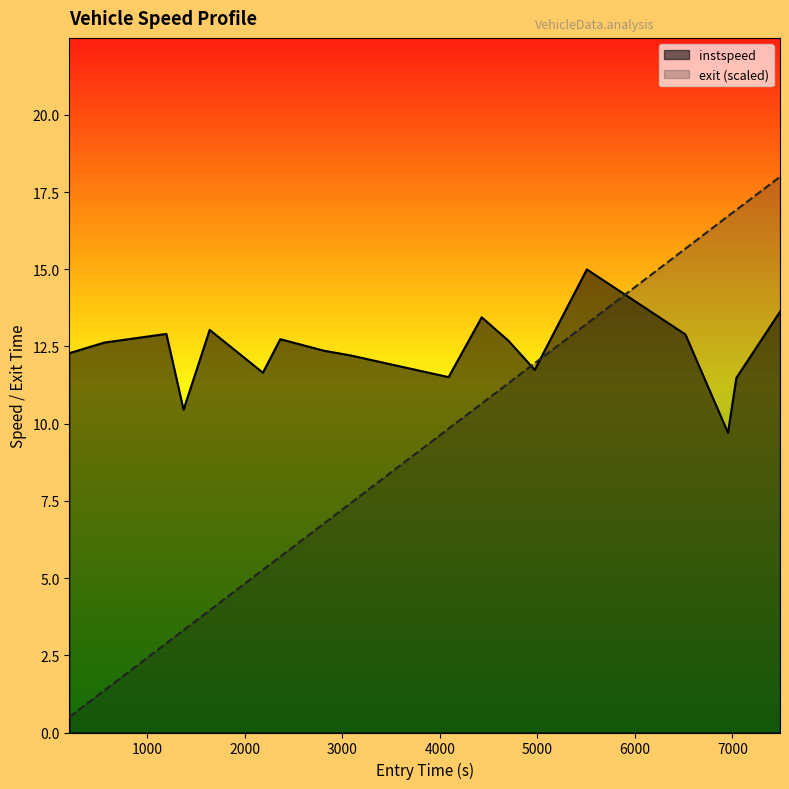

Which series has the widest spread of values?

exit (scaled)